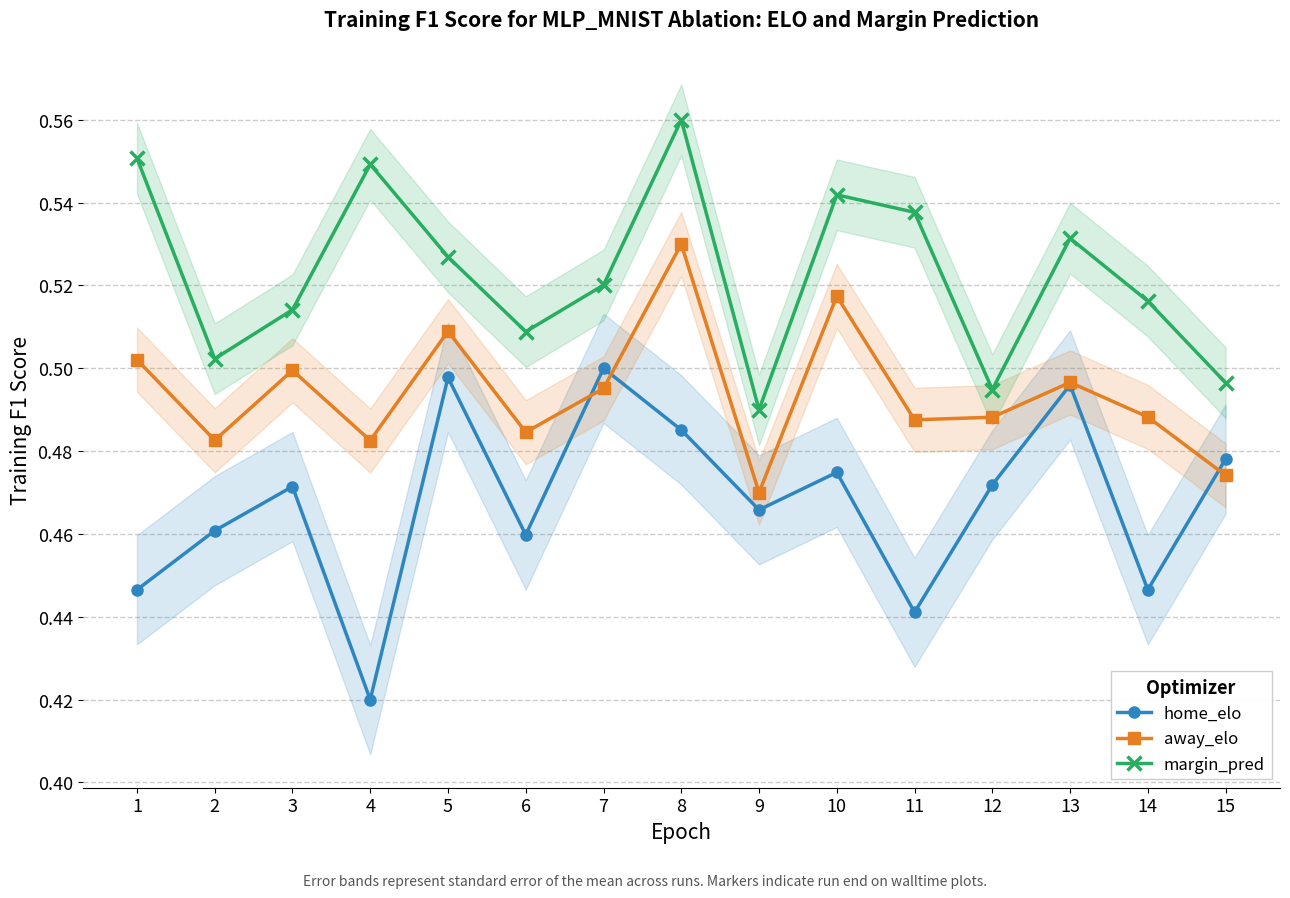

Between 2 and 3, which is larger?

3